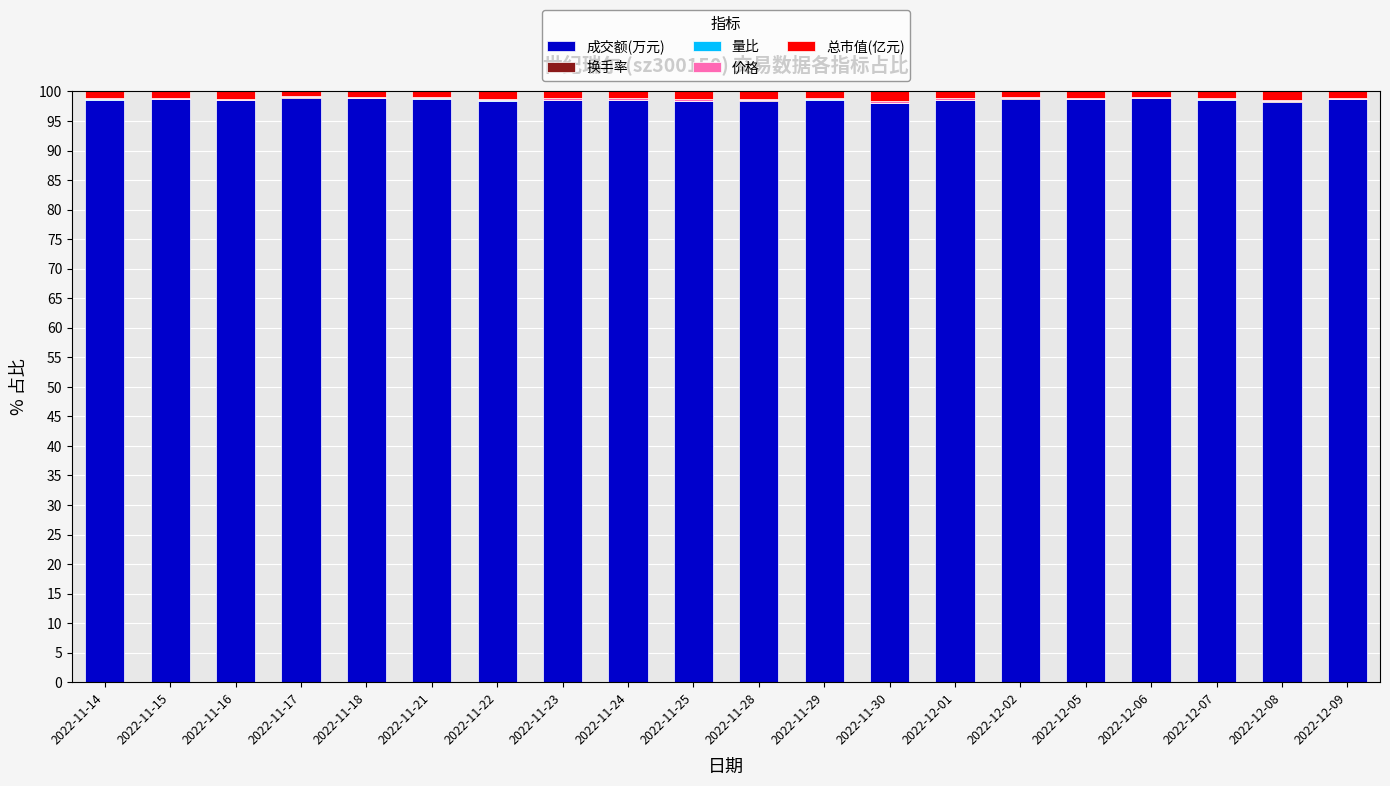

The 成交额(万元) series shows 98.7 at 2022-12-05. True or false?

True